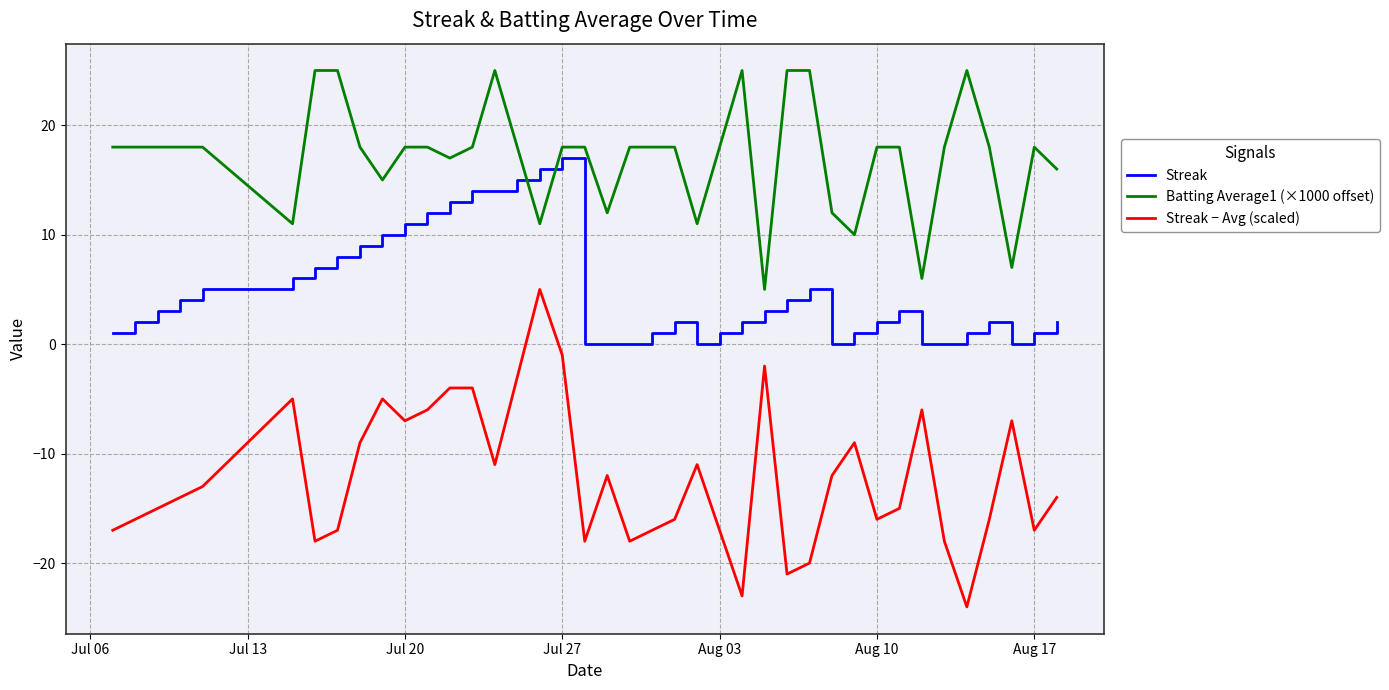

True or false: Streak − Avg (scaled) and Streak intersect in this chart.

False